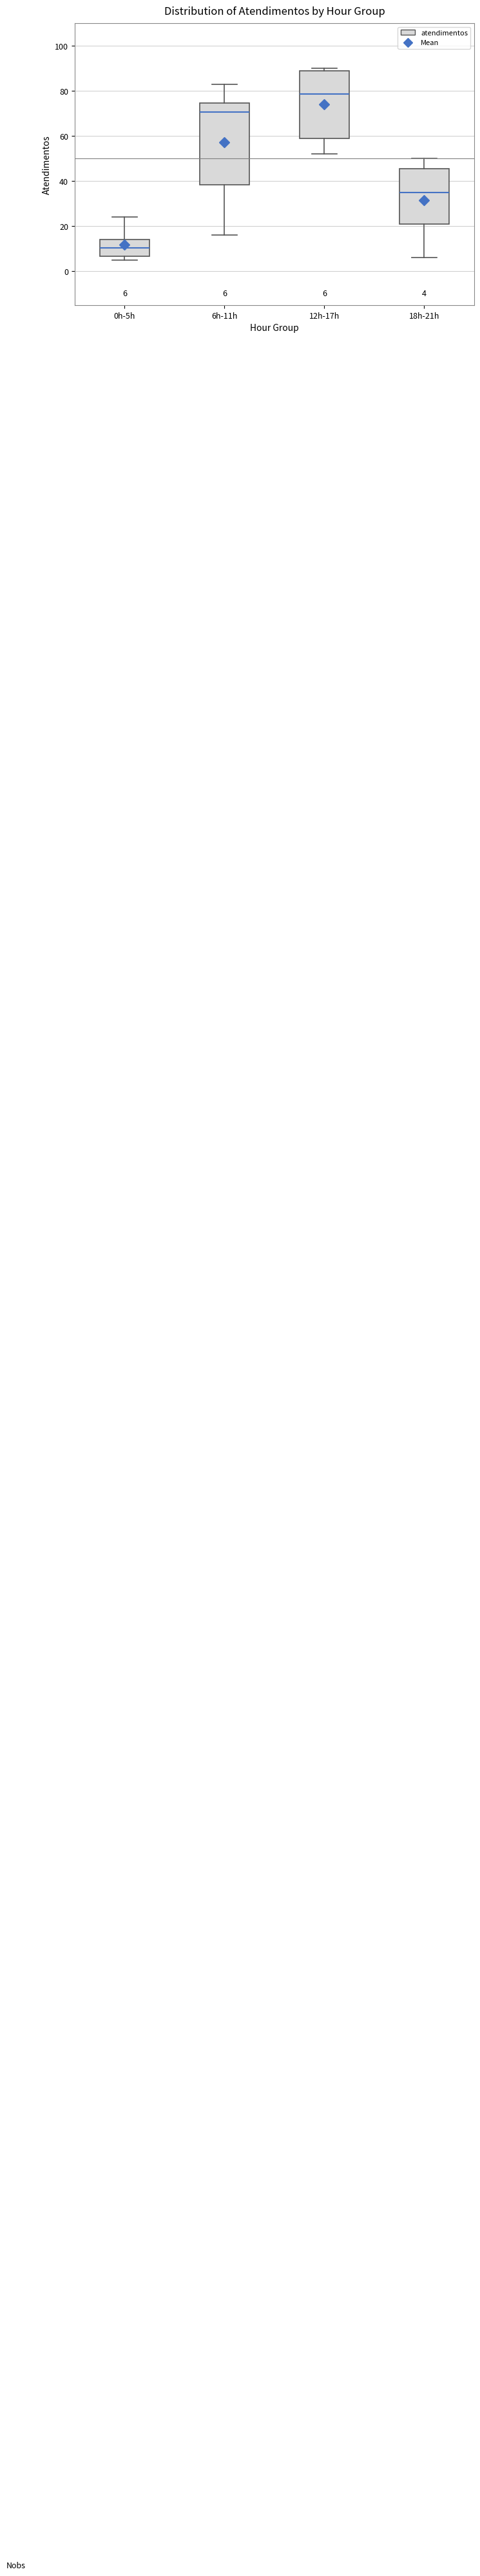

Comparing the boxes themselves (not the whiskers), which one is the tallest?

6h-11h